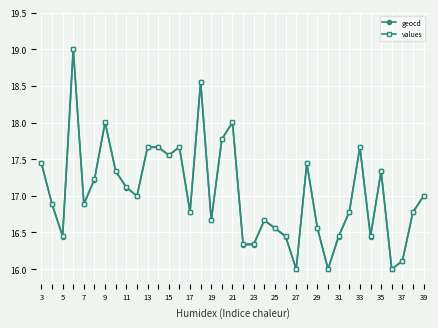

What is the value of the values point at the 2nd from the left?

16.9